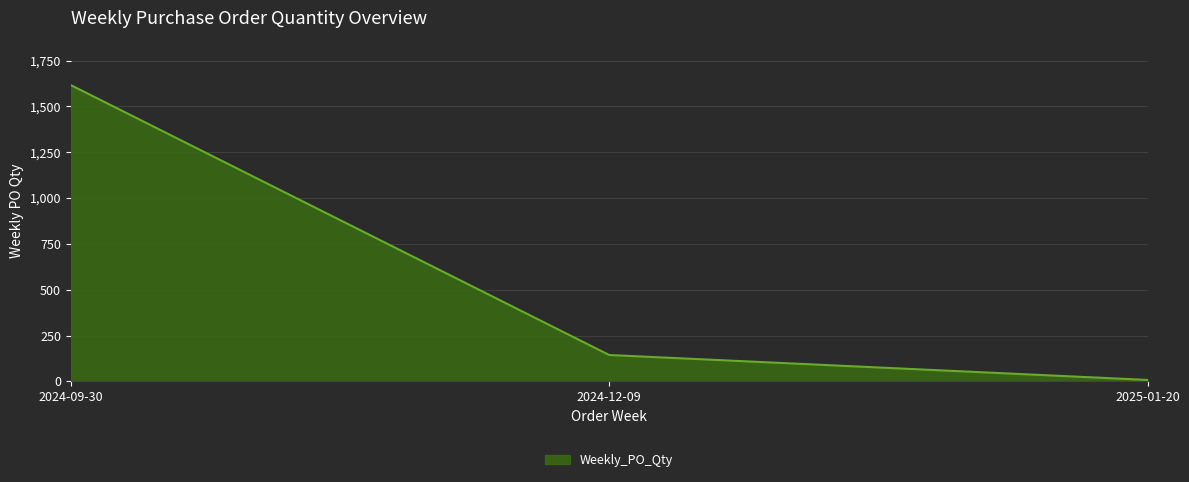

How many categories are shown in the chart?

3